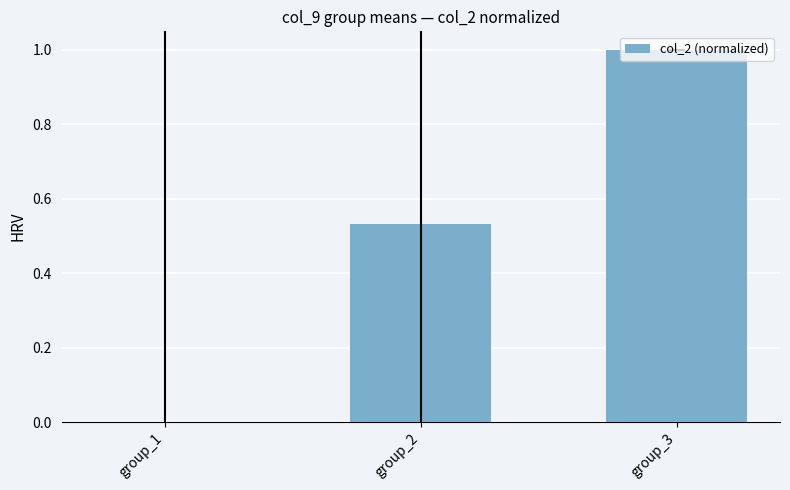

What is the difference between the values at group_1 and group_3?

1.0